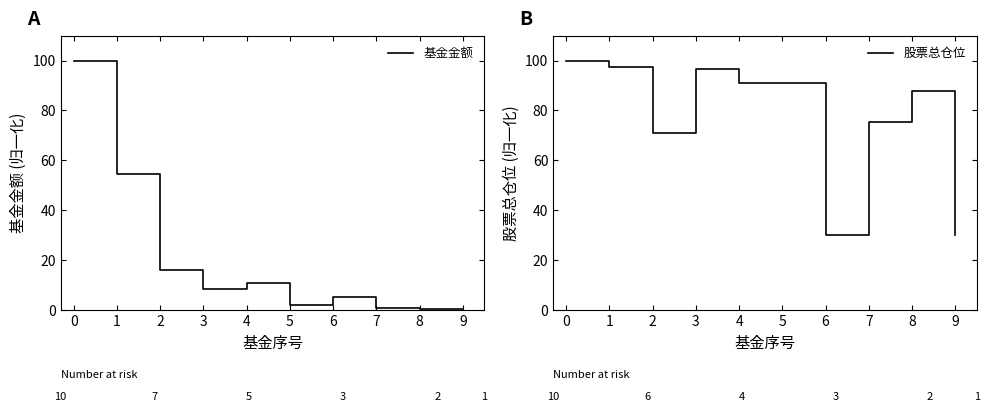

How many lines are shown in the chart?

2